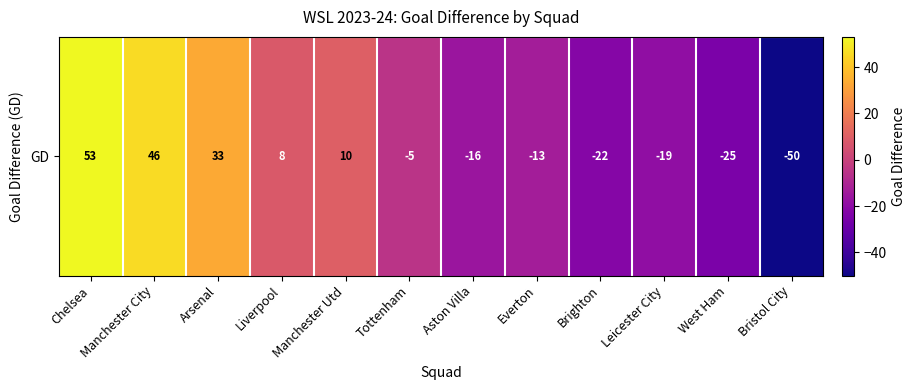

What value does the data have at Liverpool?

8